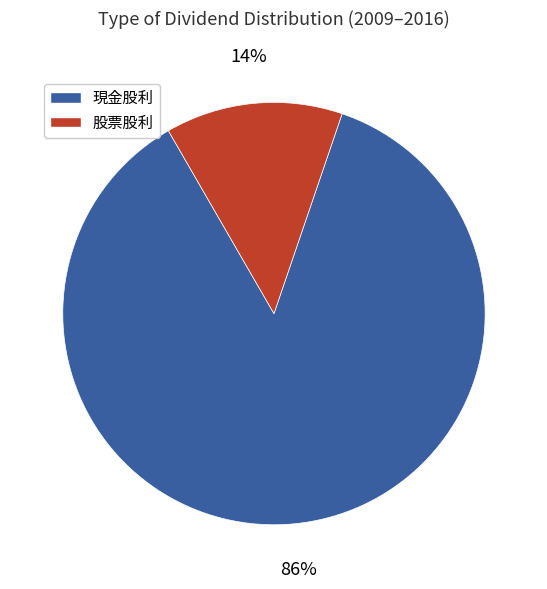

Is there any slice that represents more than half of the pie?

Yes